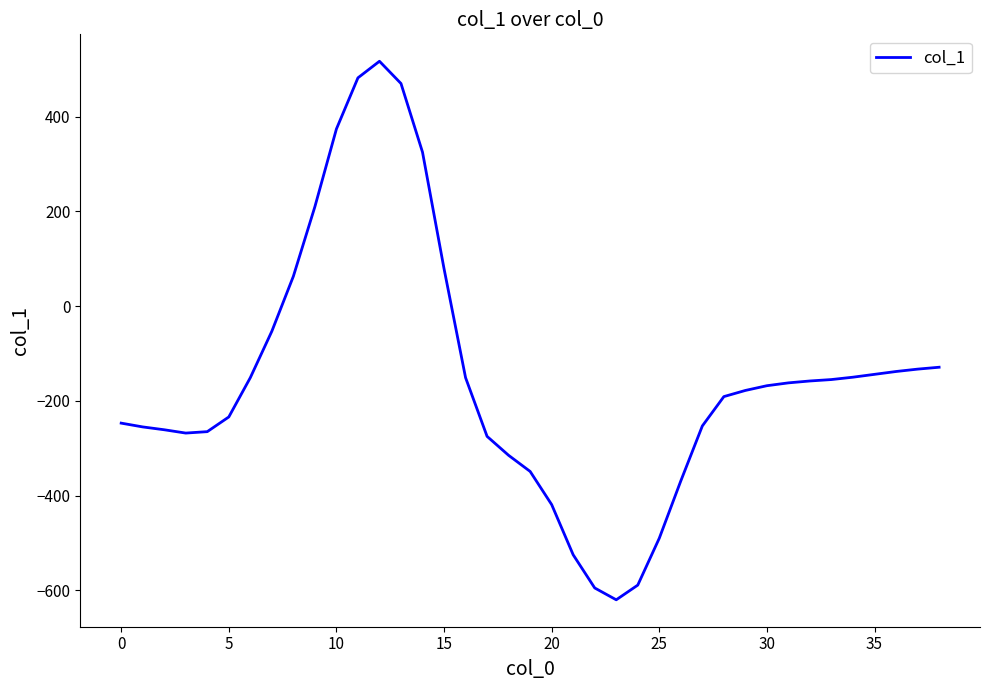

What is the maximum value shown in the chart?

517